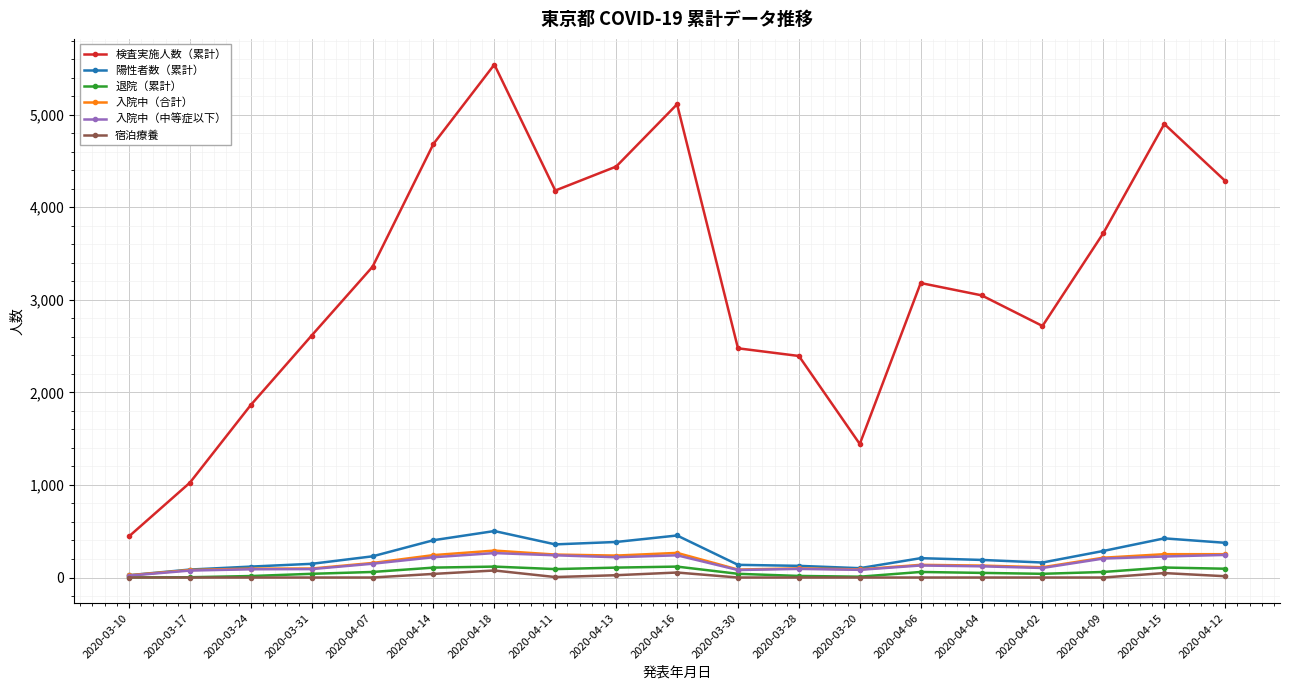

What is the label of the 5th point from the right?

2020-04-04